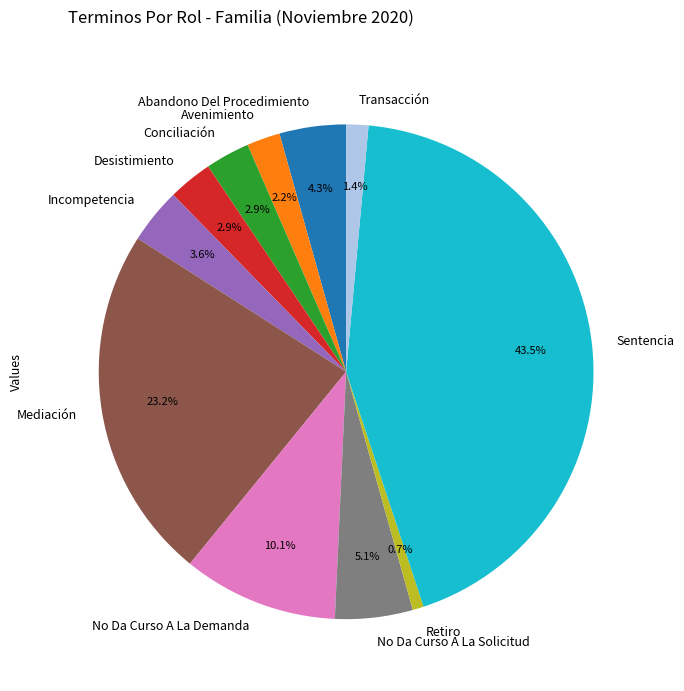

Does No Da Curso A La Demanda represent more than half of the total?

No